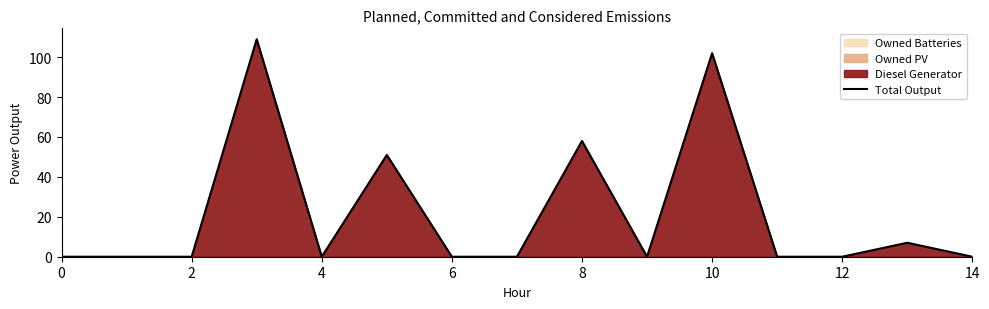

What is the value of the 14th point from the left?

7